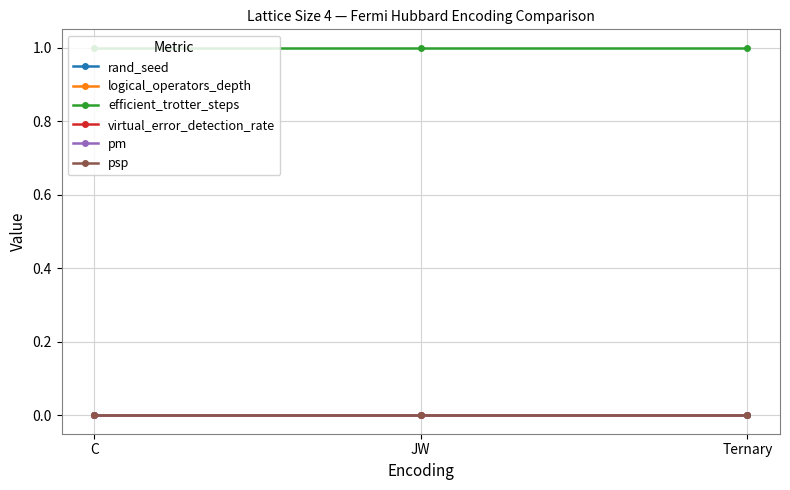

Which has a higher value, Ternary or C?

Ternary